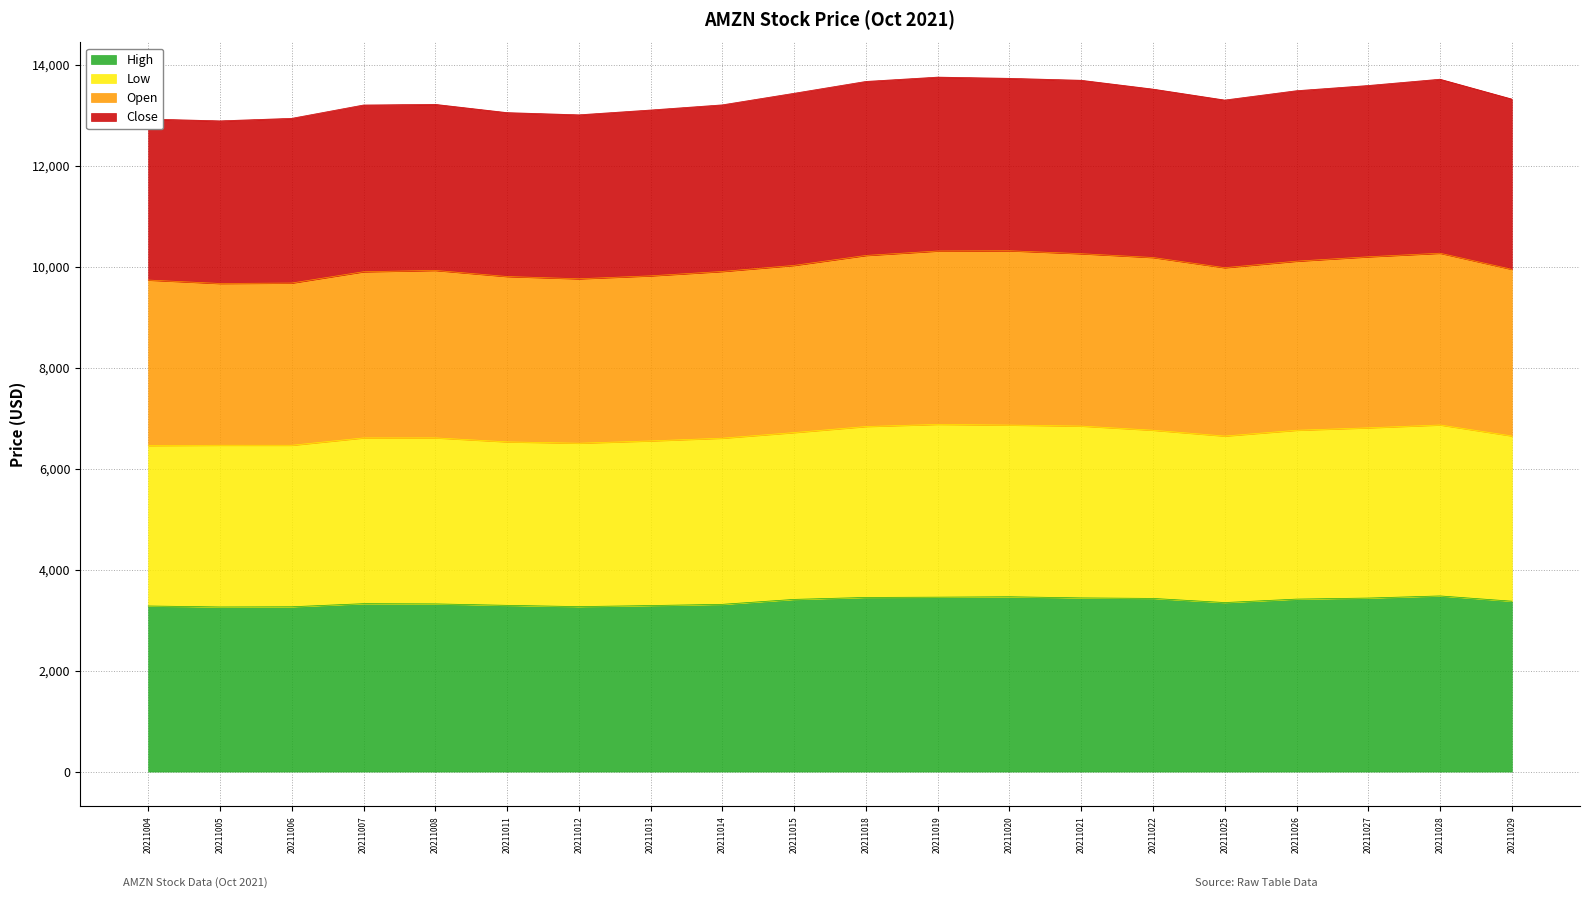

True or false: High and Low cross at least once.

False